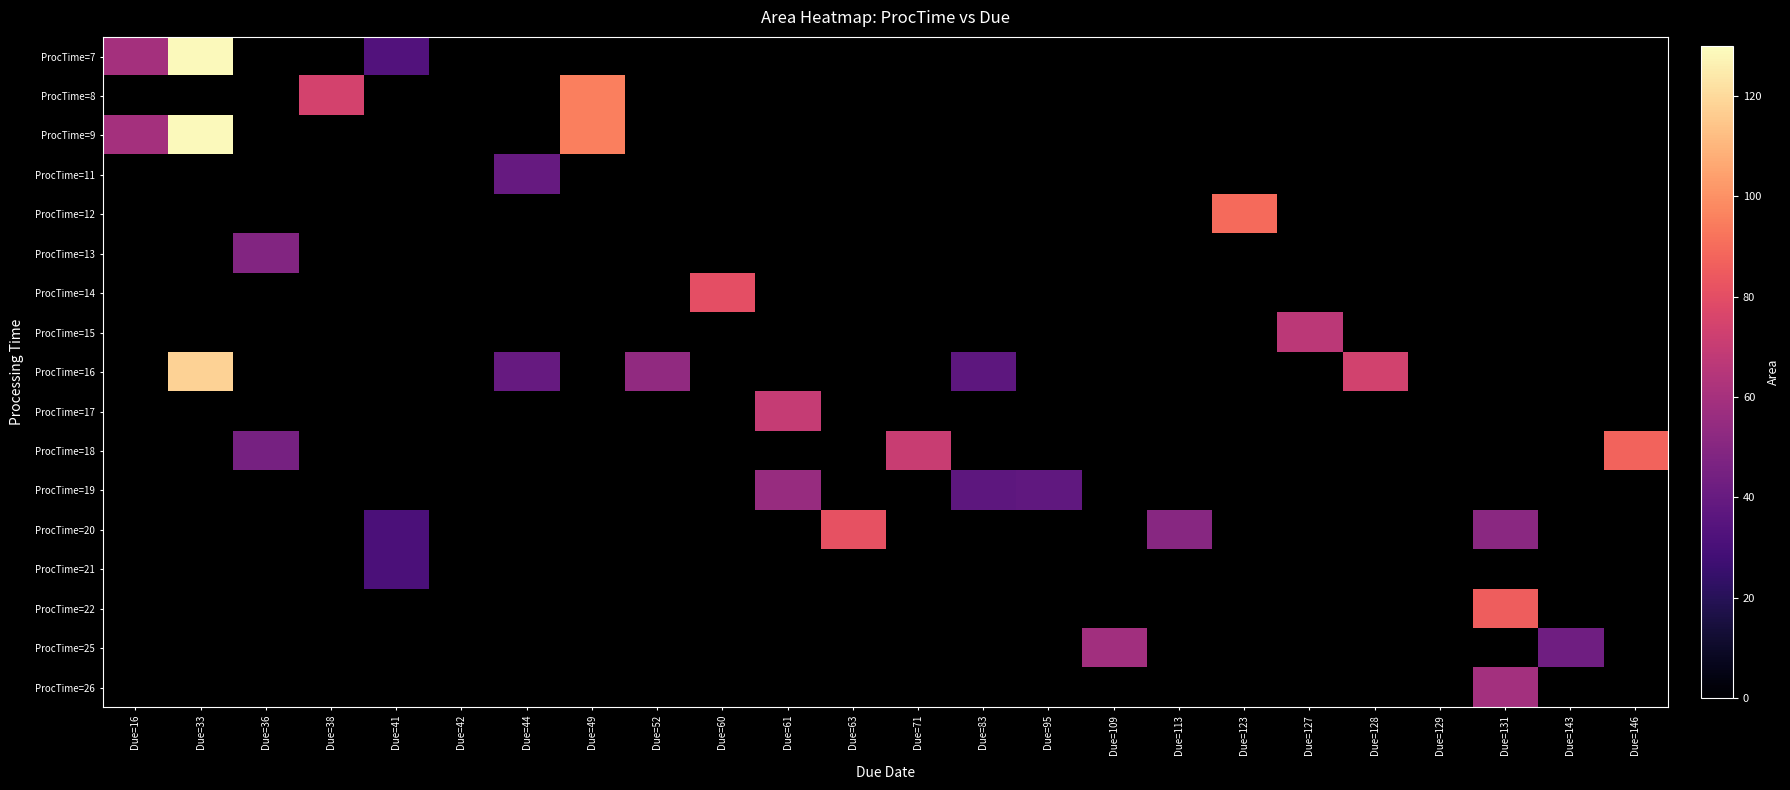

What is the greatest value displayed?

128.9